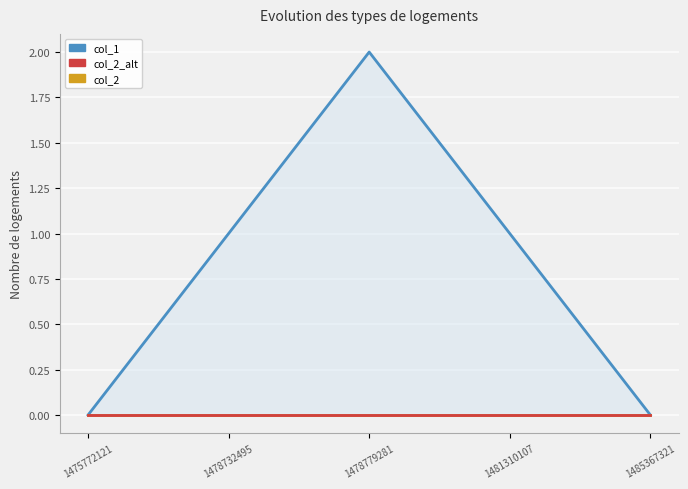

How many distinct data groups are displayed?

3